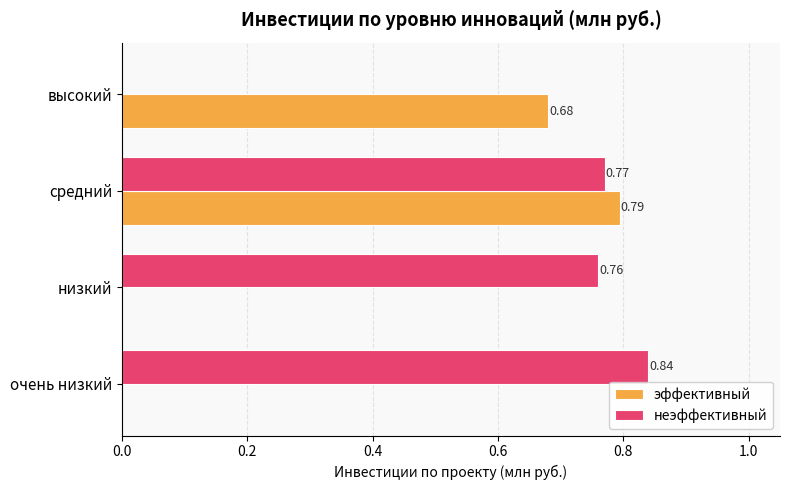

How many эффективный values are between 0 and 1?

4